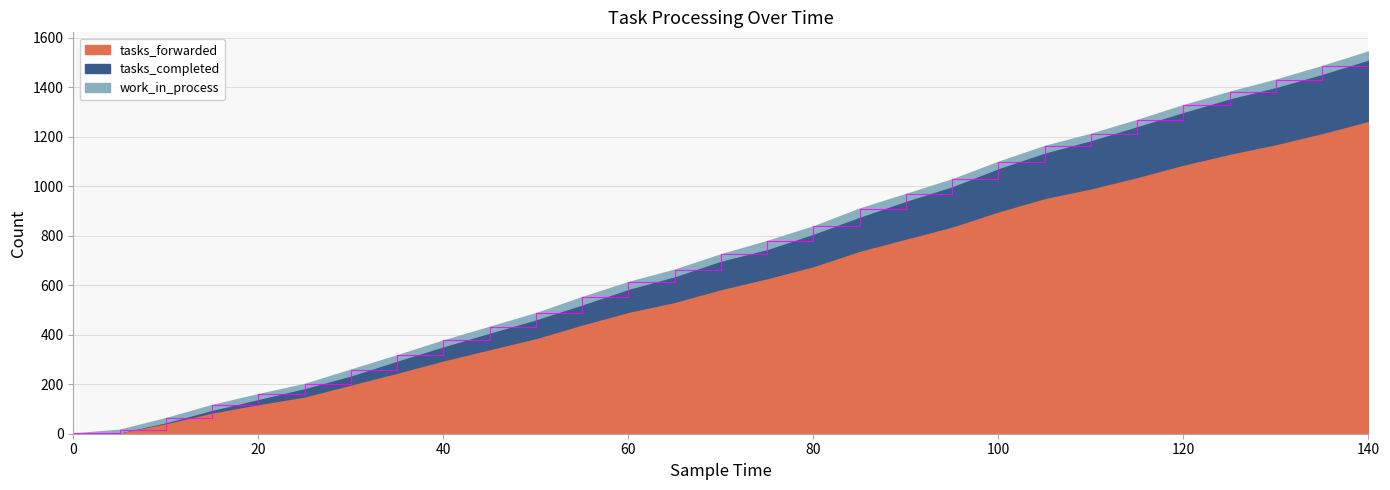

What is the average value of the tasks_forwarded series?

599